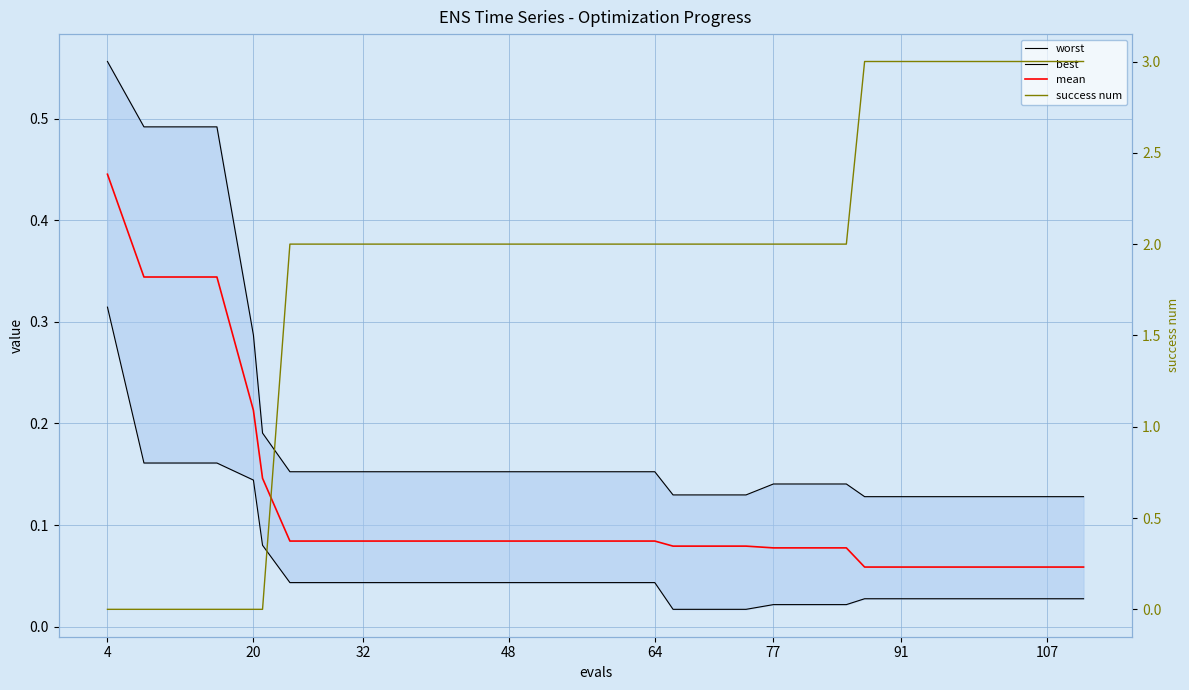

At which category does the chart reach its minimum across all series?

4